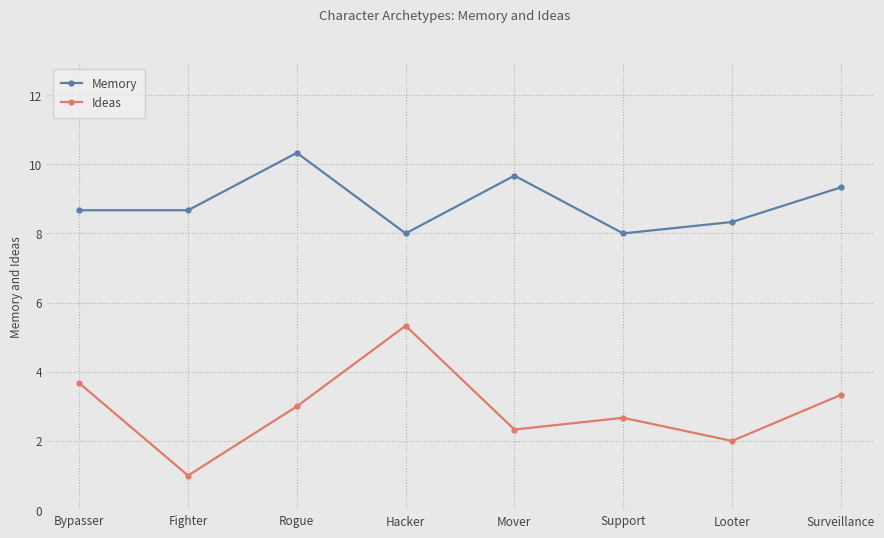

What is the label of the 3rd point from the left?

Rogue